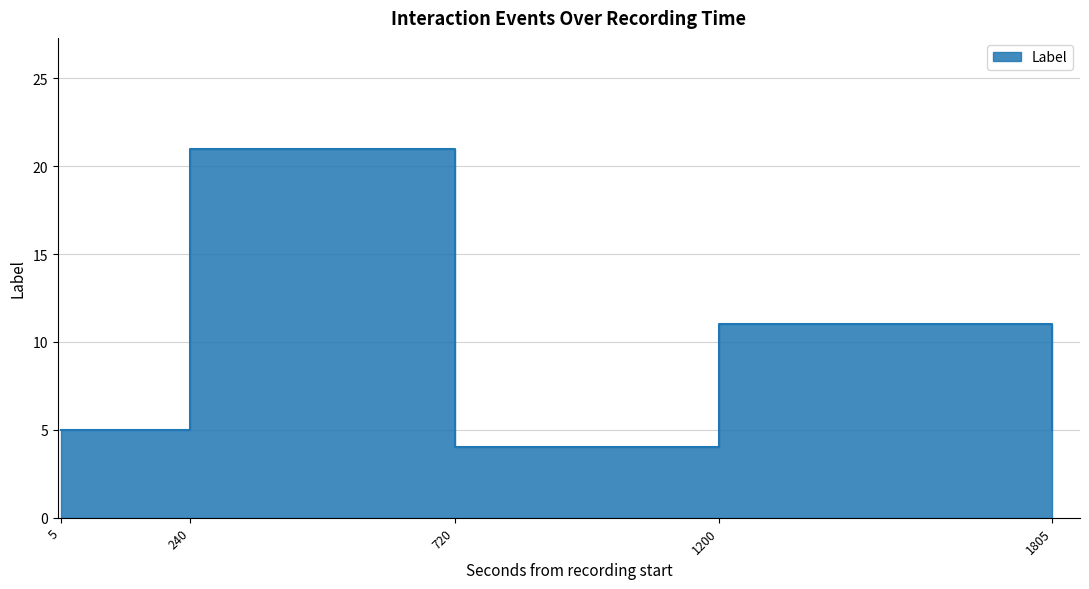

What is the average value?

9